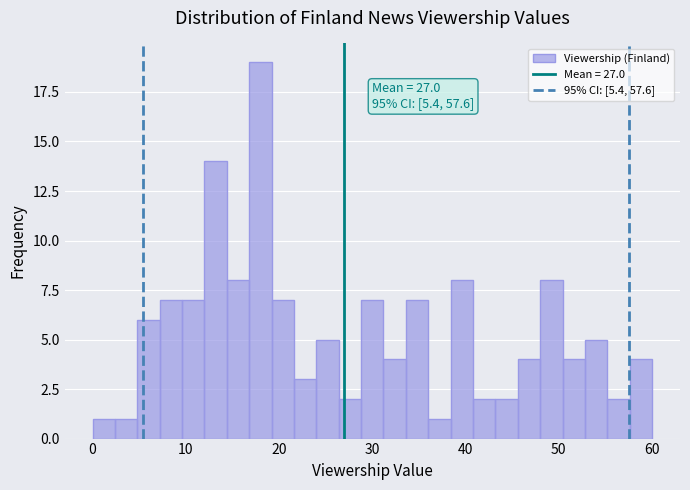

Read against the x-axis, roughly where is the centre of the tallest bar?

18